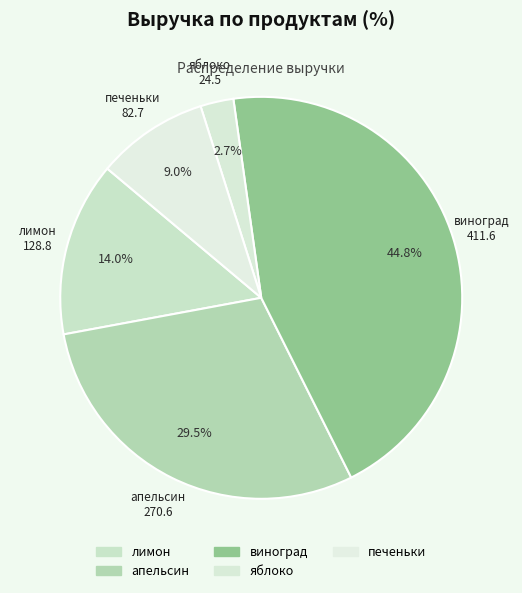

Which slice is the largest?

виноград